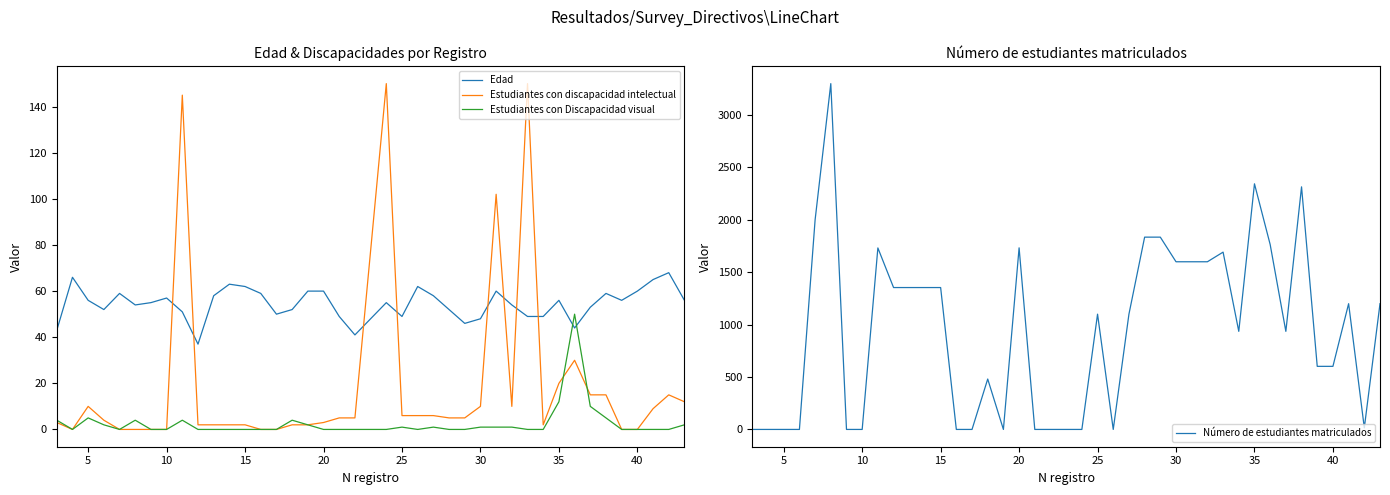

How many interior local peaks does the Estudiantes con Discapacidad visual series have?

7